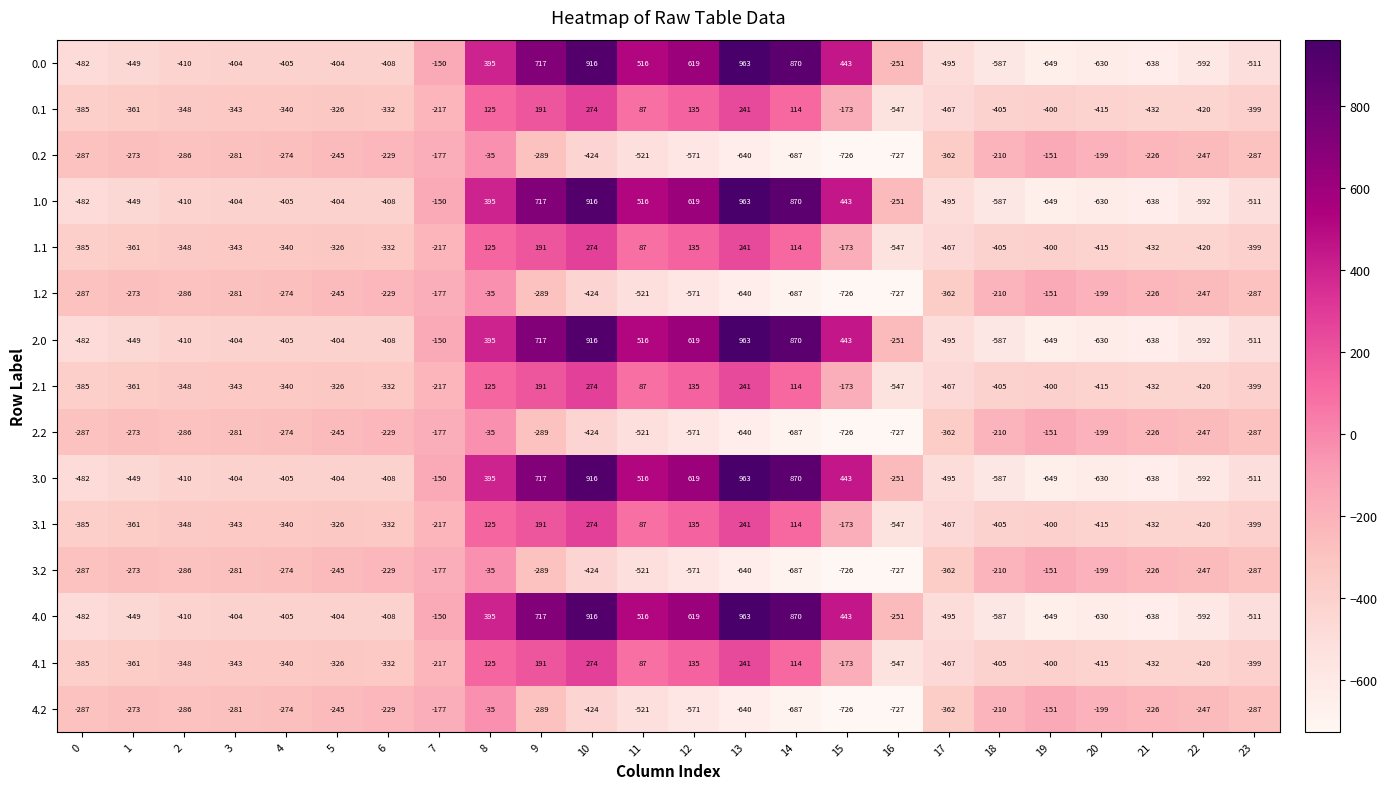

Rank the categories by 2.1 value from highest to lowest.

10, 13, 9, 12, 8, 14, 11, 15, 7, 5, 6, 4, 3, 2, 1, 0, 23, 19, 18, 20, 22, 21, 17, 16